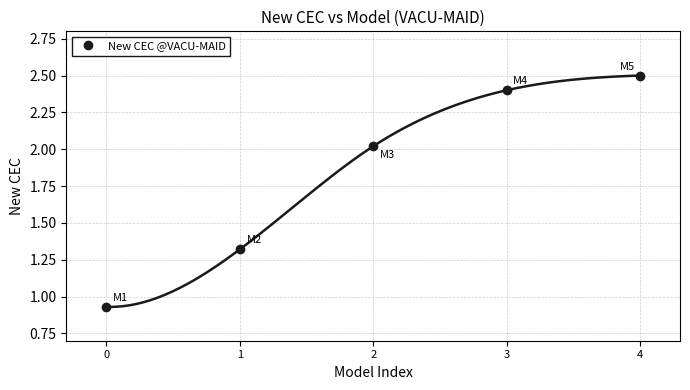

Reading left to right, list all the values displayed in this chart.

0.9	1.3	2.0	2.4	2.5